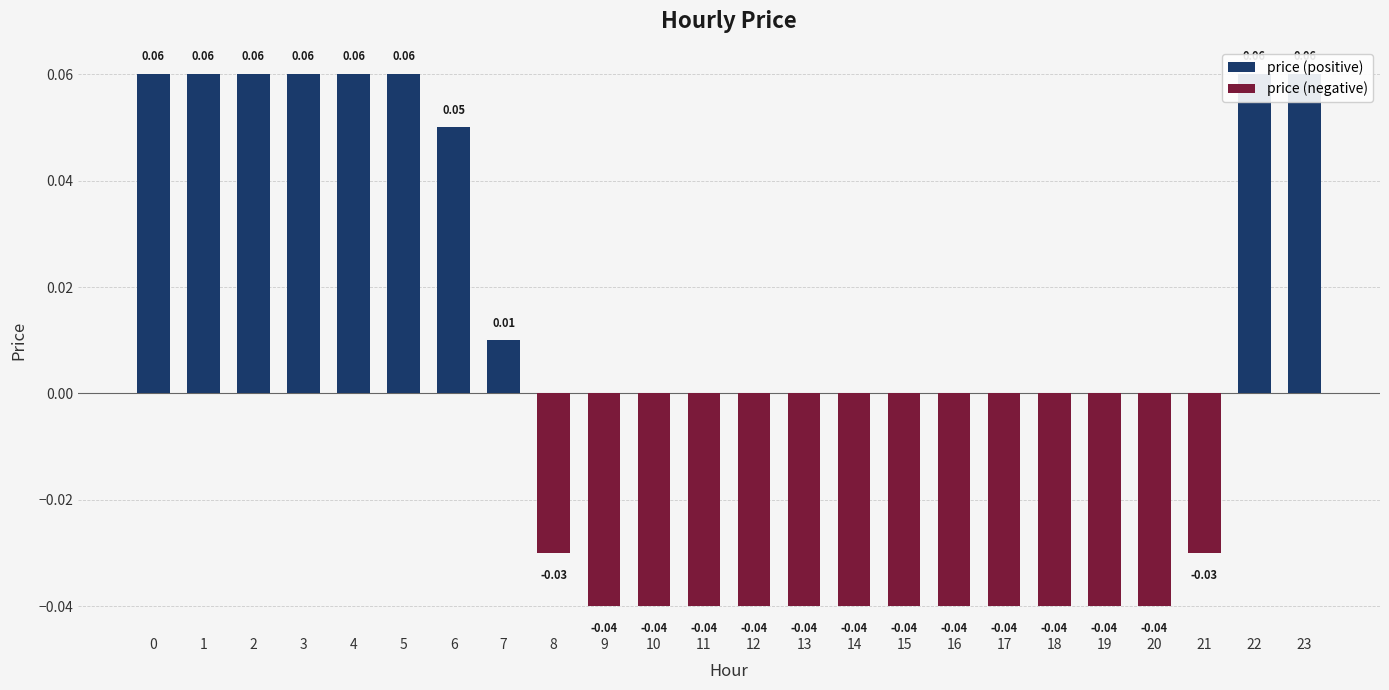

Reading left to right, what are all the values shown in this chart?

price (positive): 0.1	0.1	0.1	0.1	0.1	0.1	0.1	0.0	0.0	0.0	0.0	0.0	0.0	0.0	0.0	0.0	0.0	0.0	0.0	0.0	0.0	0.0	0.1	0.1
price (negative): 0.0	0.0	0.0	0.0	0.0	0.0	0.0	0.0	-0.0	-0.0	-0.0	-0.0	-0.0	-0.0	-0.0	-0.0	-0.0	-0.0	-0.0	-0.0	-0.0	-0.0	0.0	0.0